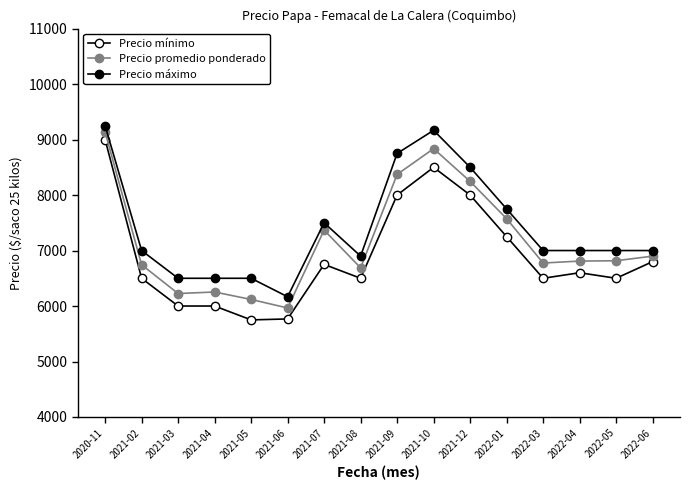

What is the difference between the highest and lowest values at 2021-04?

500